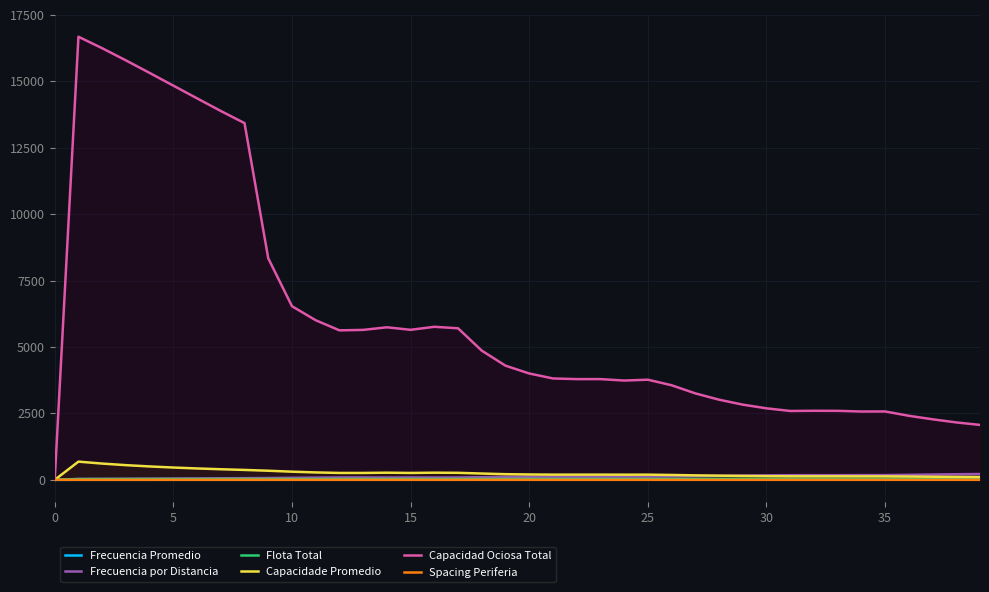

Count the number of categories in the chart.

40